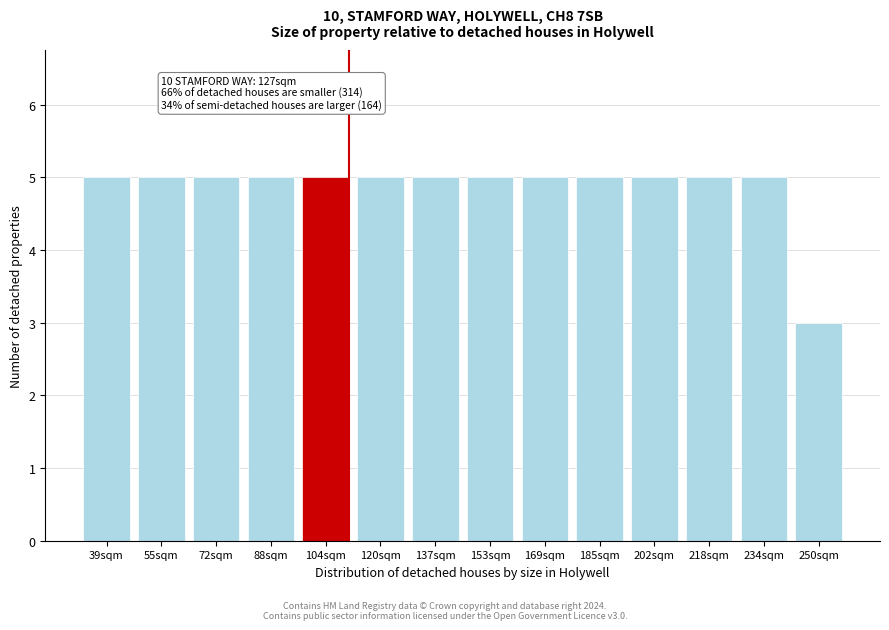

Reading right to left, extract all data points from this chart.

250sqm=3	234sqm=5	218sqm=5	202sqm=5	185sqm=5	169sqm=5	153sqm=5	137sqm=5	120sqm=5	104sqm=5	88sqm=5	72sqm=5	55sqm=5	39sqm=5